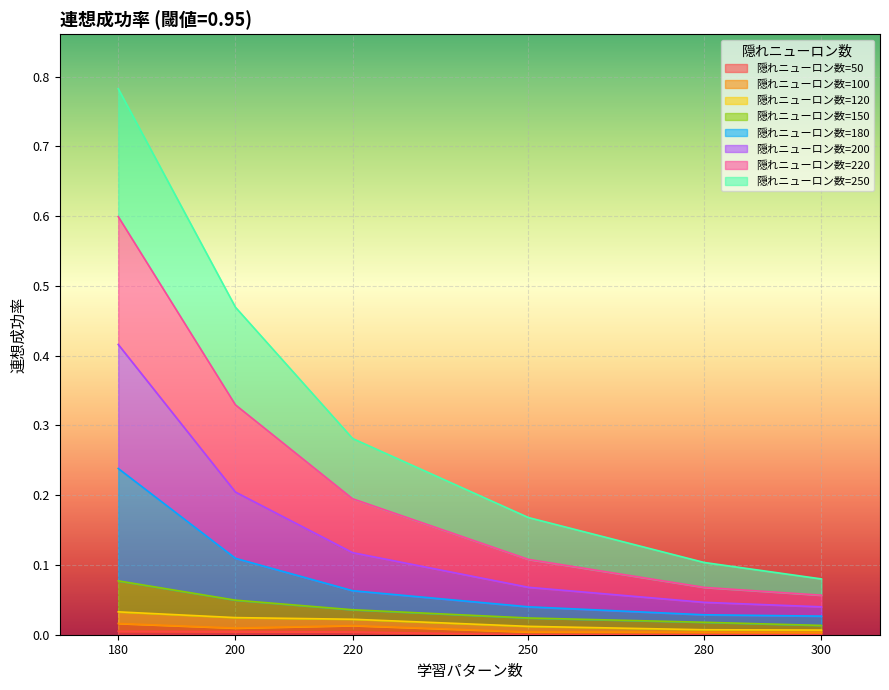

At how many categories does at least one series exceed 0?

6